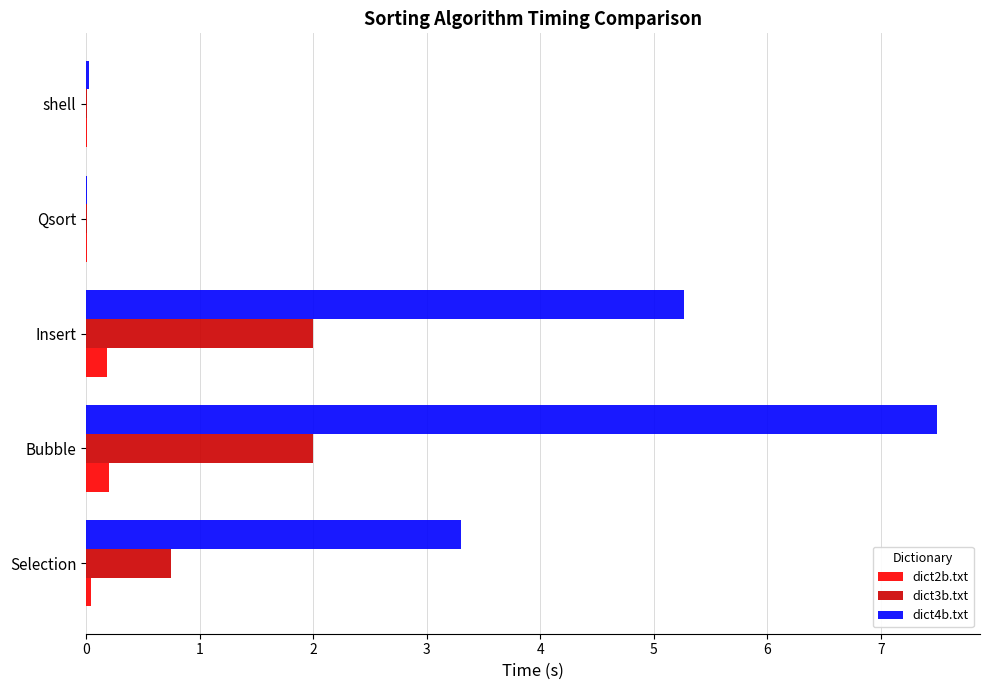

What are all the series names shown in the legend?

dict2b.txt, dict3b.txt, dict4b.txt